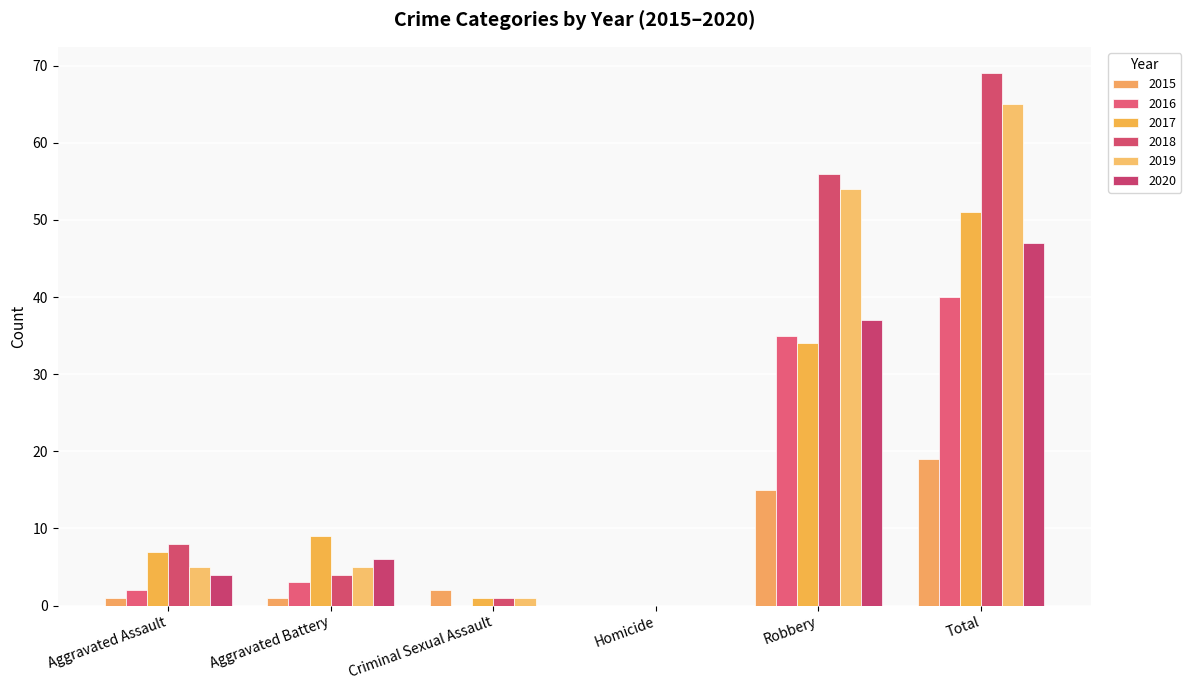

List the series in order of their peak value, highest first.

2018, 2019, 2017, 2020, 2016, 2015